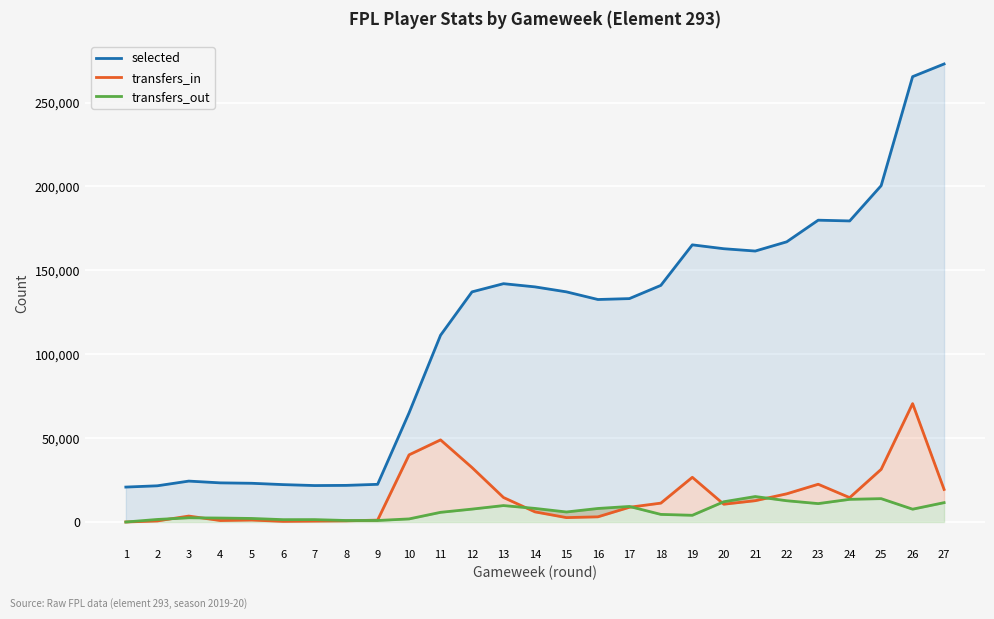

In transfers_in, how many points are higher than both neighbors (excluding endpoints)?

6